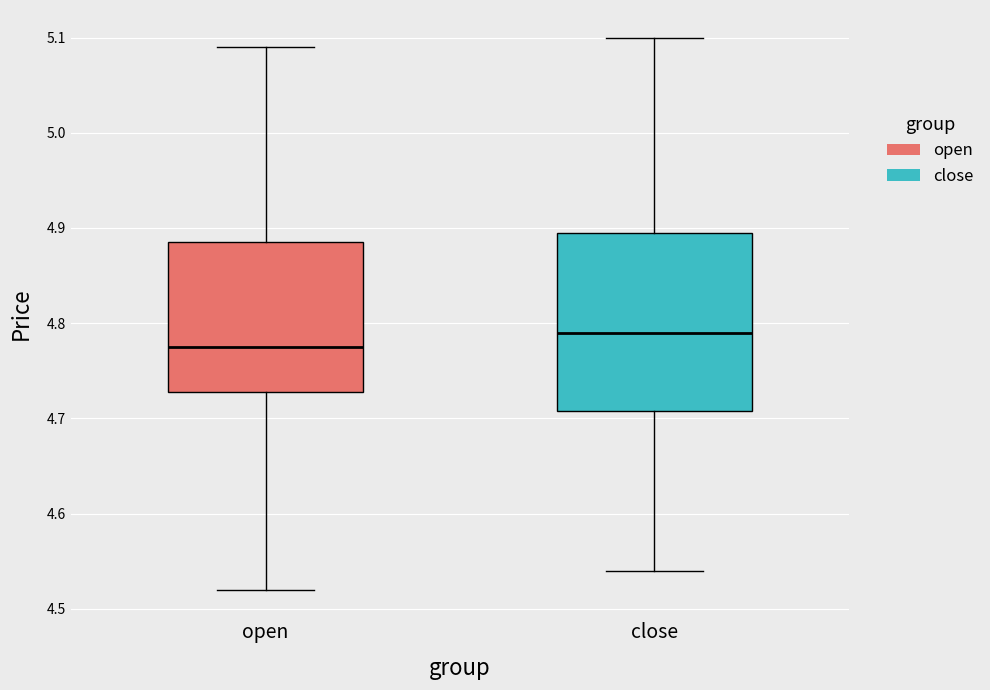

Where does the median line of the box for open sit on the y-axis? The values are not printed on the chart, so give them approximately, as read against the axis.

4.78